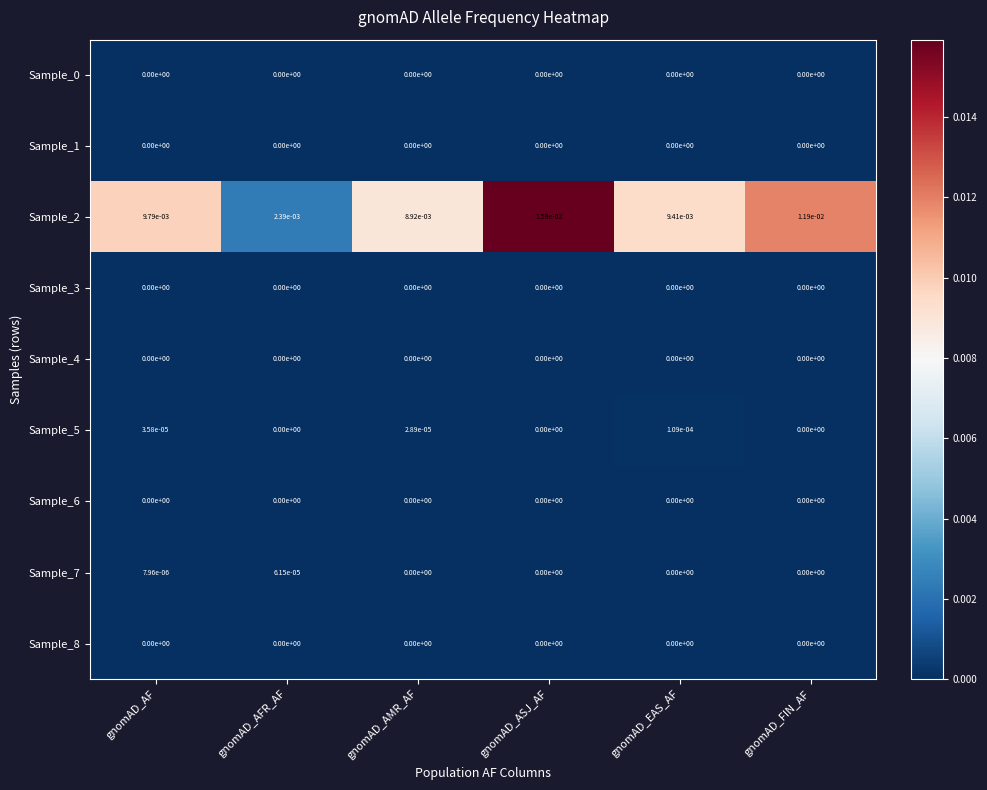

Which series has the widest spread of values?

Sample_2